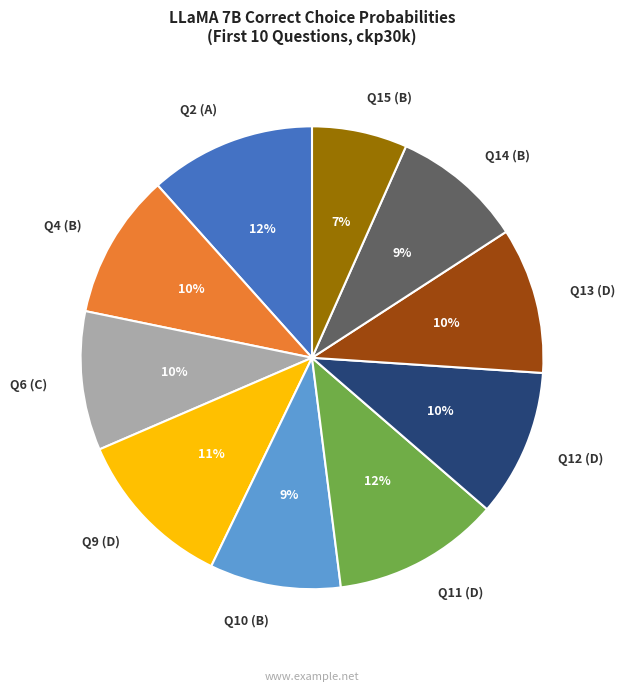

To the nearest percent, what percentage of the pie is Q10 (B)?

9%